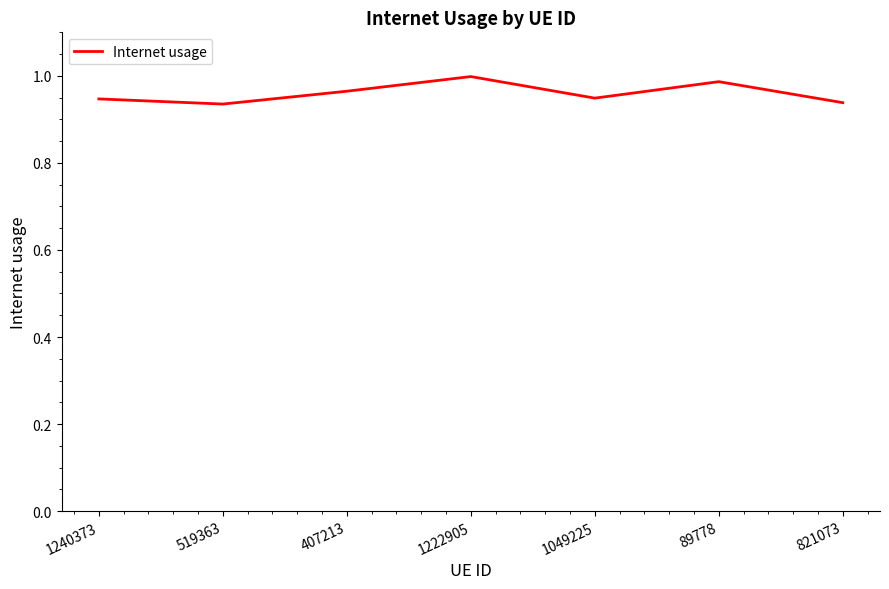

The value at 1222905 is 0.6. True or false?

False